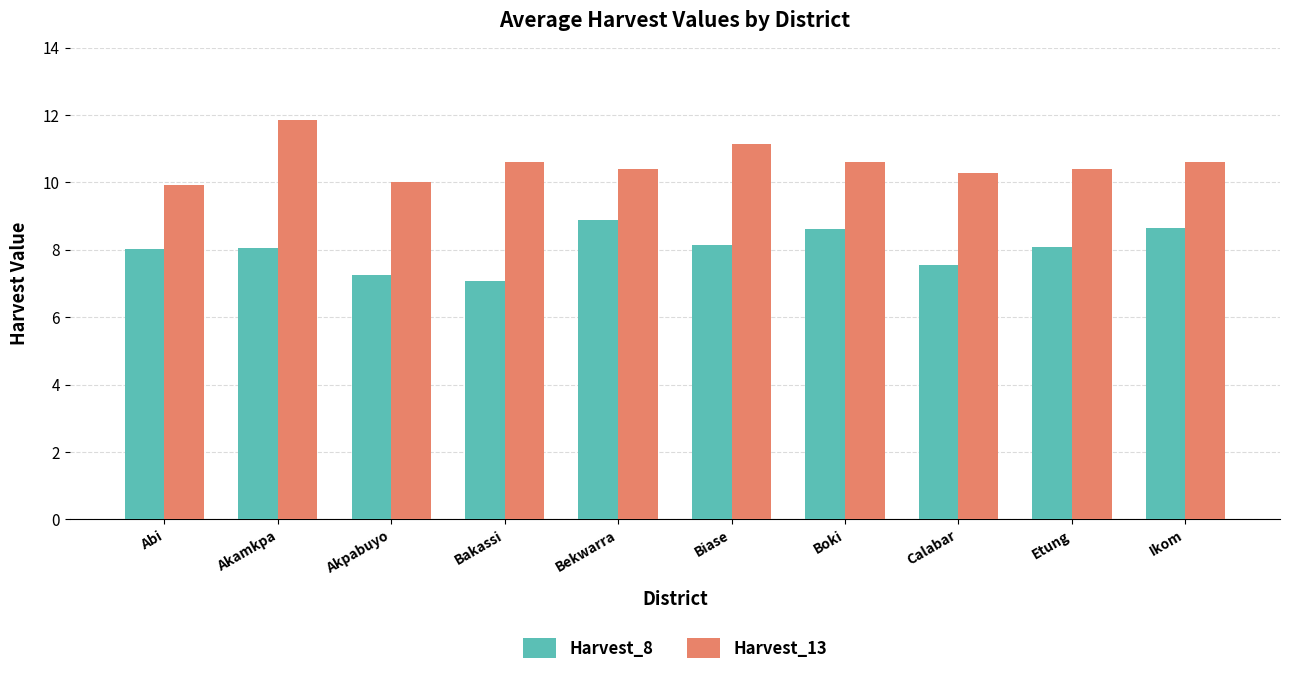

The Harvest_13 series shows 6.6 at Biase. True or false?

False